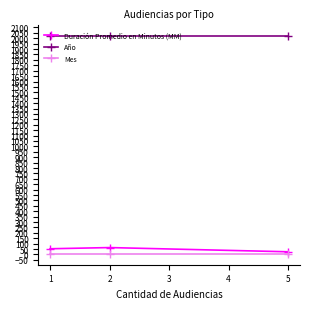

How many lines are shown in the chart?

3